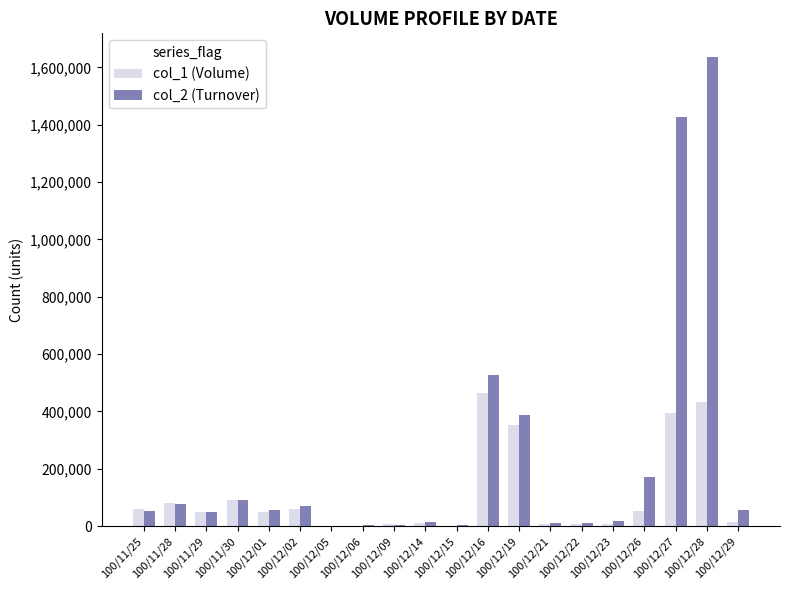

Where does the col_2 (Turnover) series first go above 55900?

100/11/28